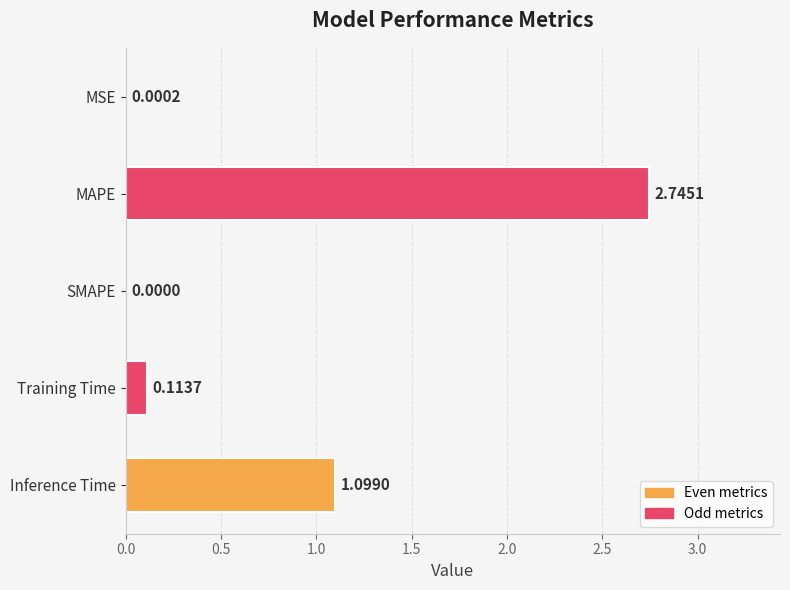

Count the number of values greater than 0.

4